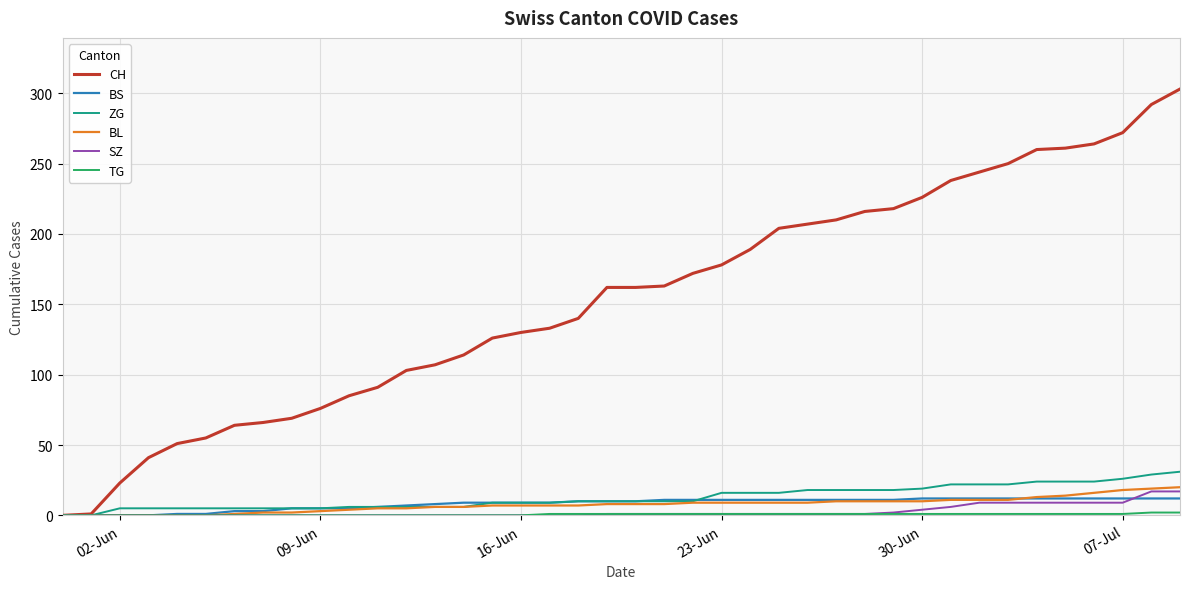

What is the maximum value shown in the chart?

303